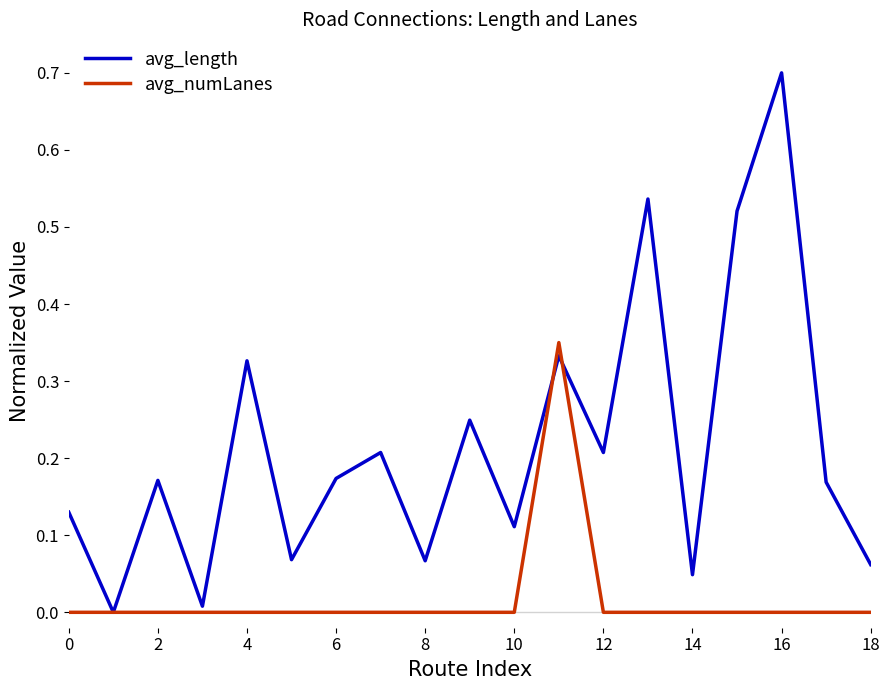

How many series are shown in this chart?

2